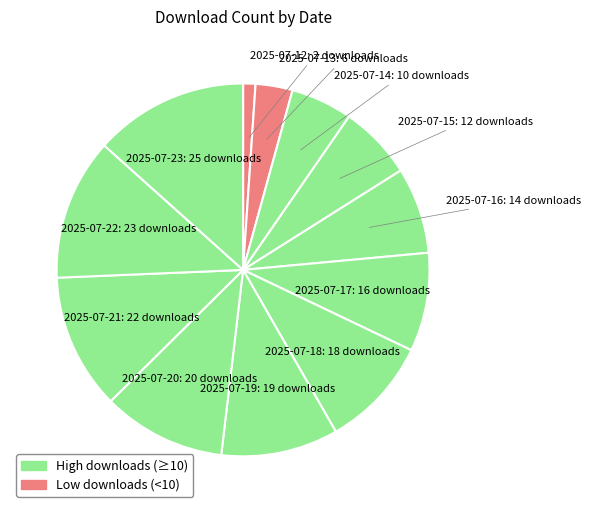

How many slices are in this pie chart?

12